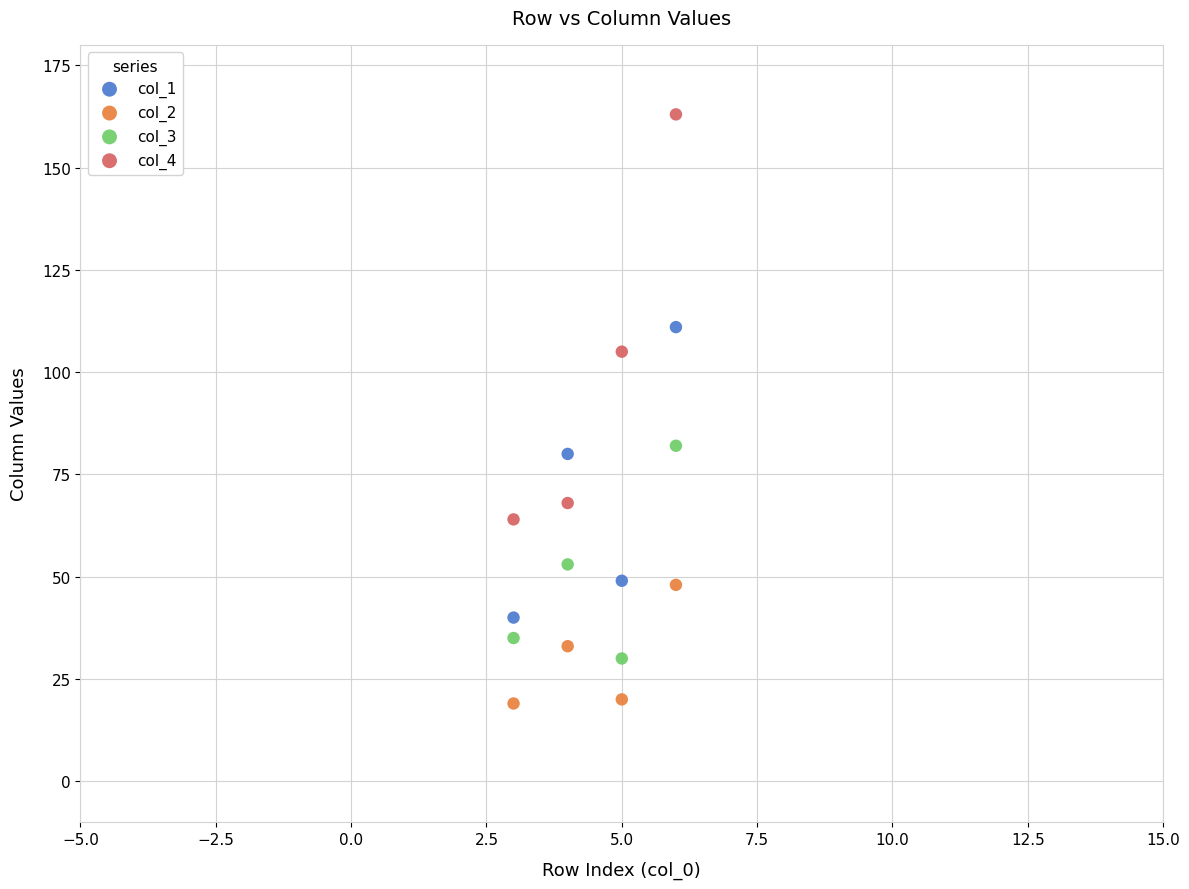

What are all the series names shown in the legend?

col_1, col_2, col_3, col_4